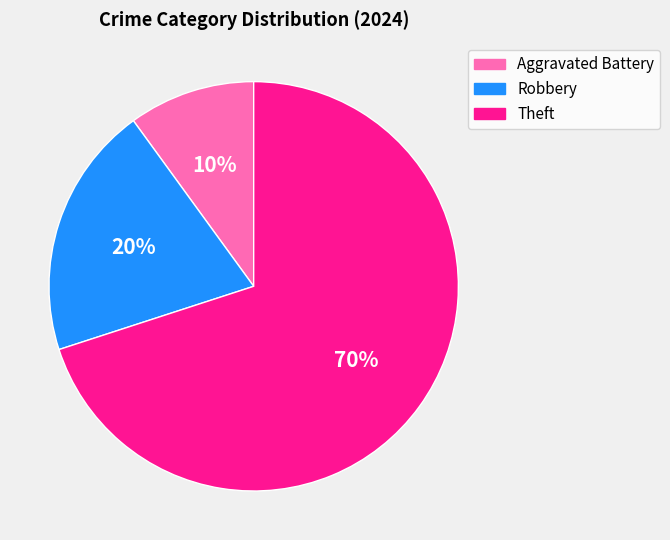

Between Aggravated Battery and Robbery, which is larger?

Robbery